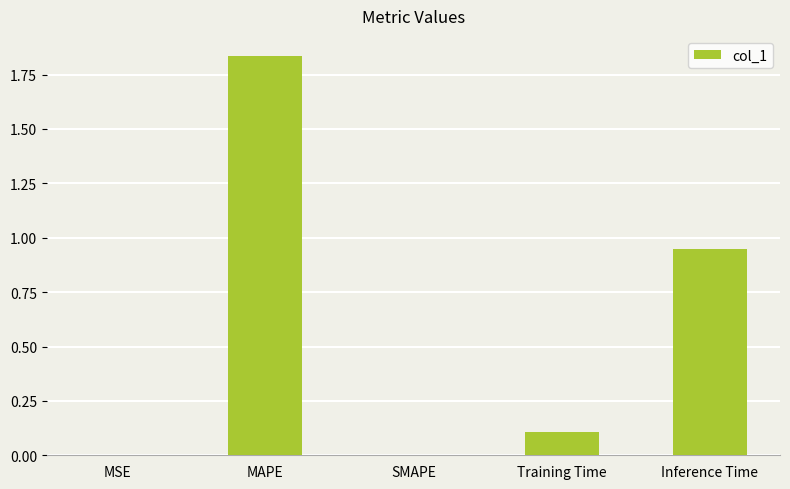

Is it true that the value at Training Time is 0.1?

True